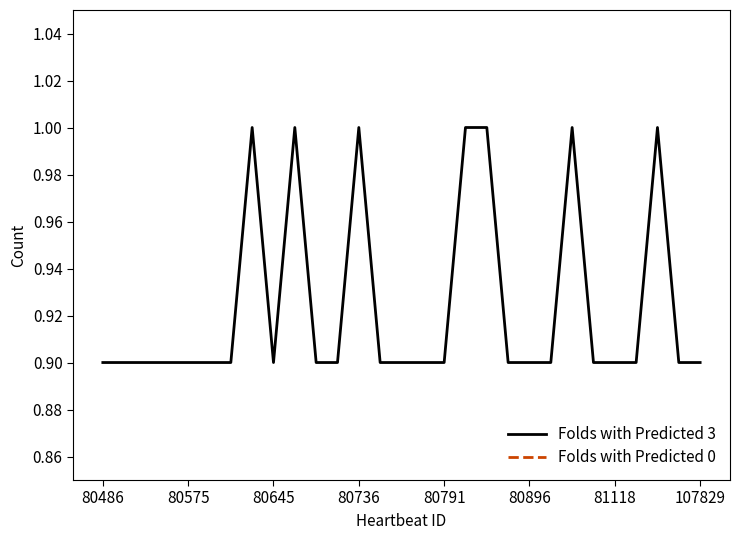

True or false: Folds with Predicted 0 and Folds with Predicted 3 cross at least once.

False